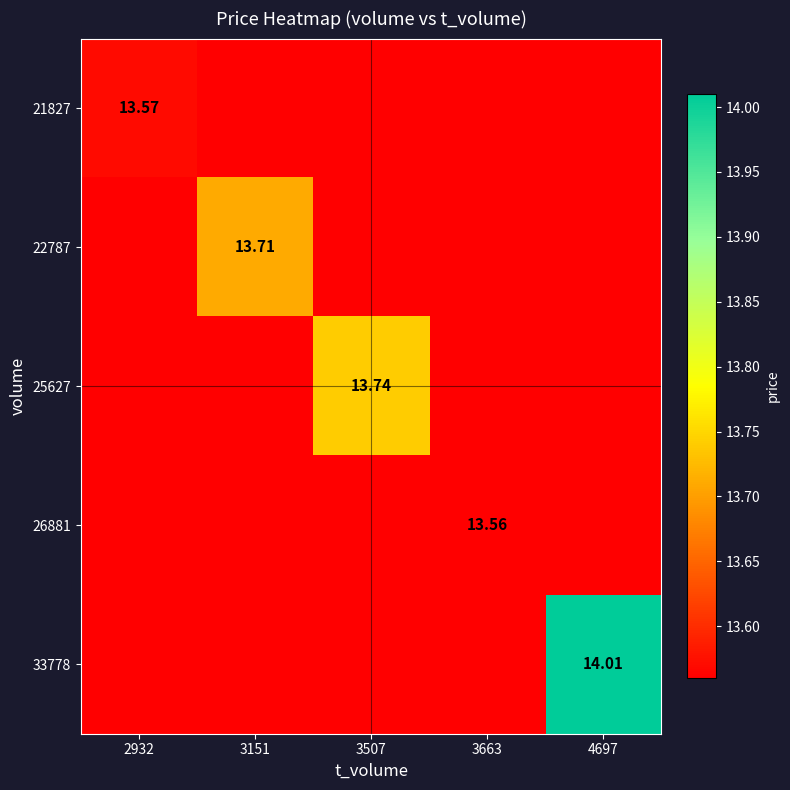

Which category has the highest value in the 21827 series?

2932